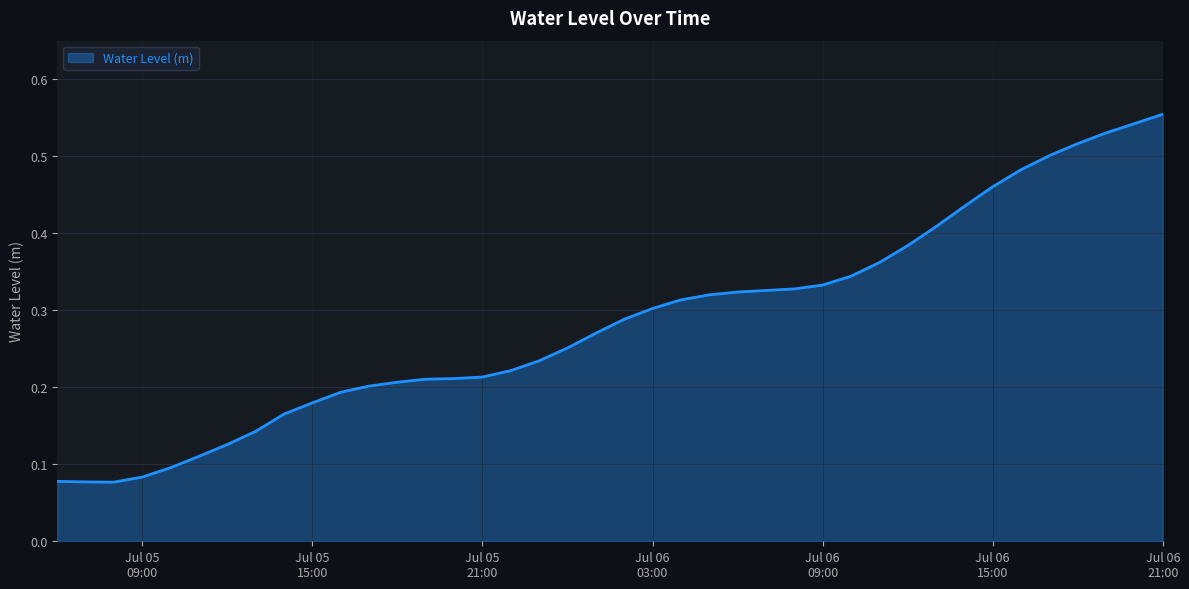

True or false: the data has more than 2 interior local peaks.

False